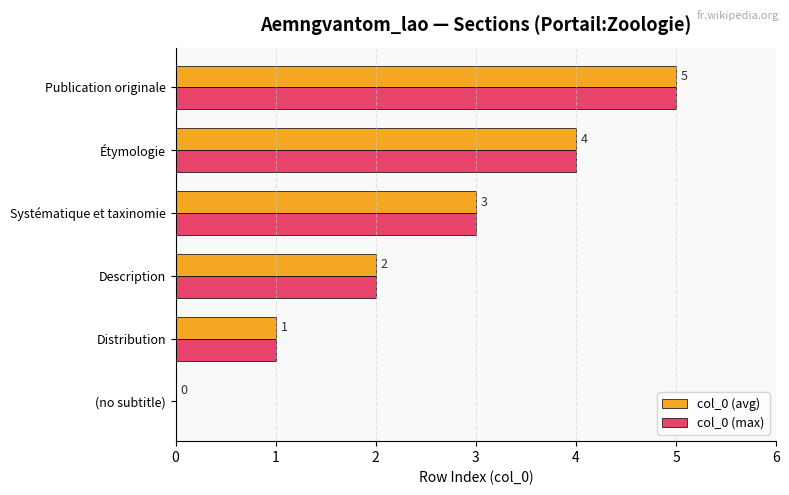

What is the maximum value for col_0 (avg)?

5